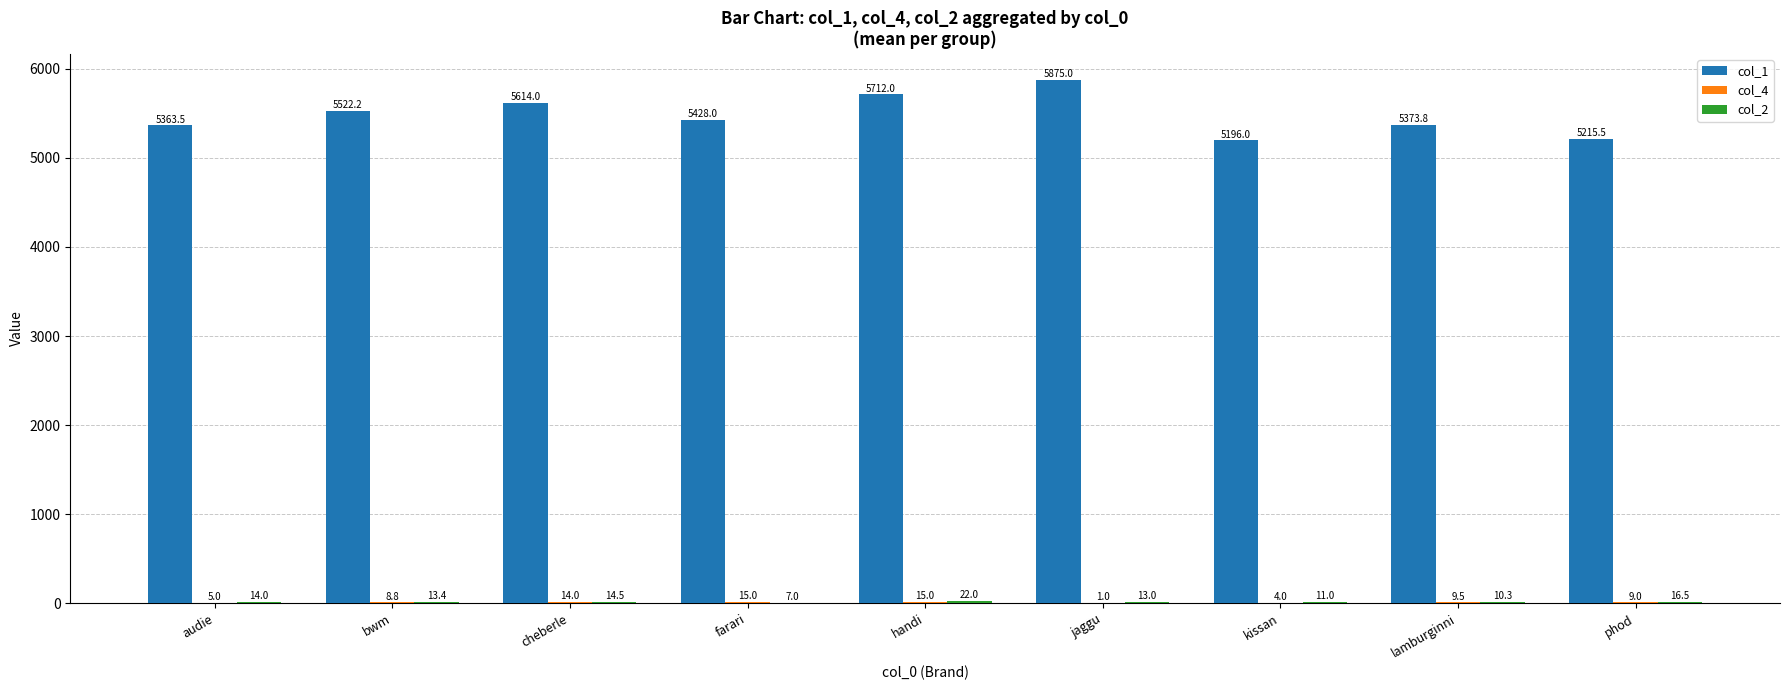

True or false: col_1 has a value of 3280.9 at phod.

False